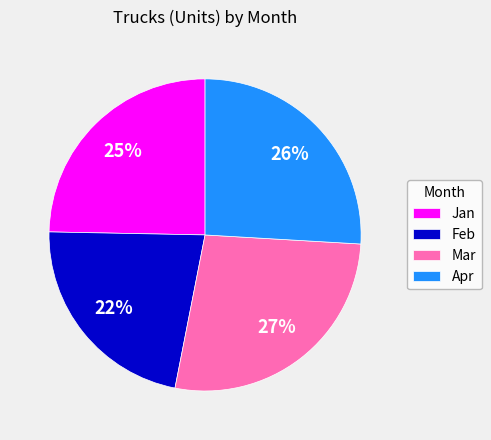

Does Mar represent more than half of the total?

No